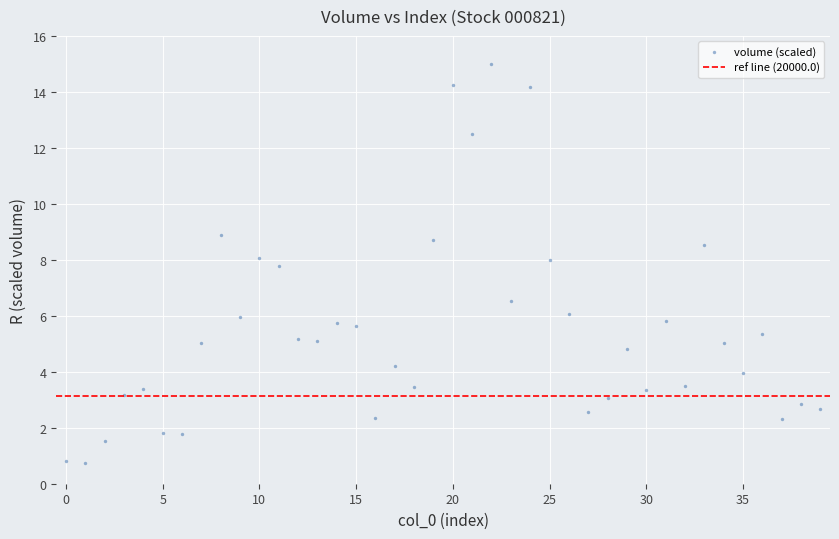

What Y value in the scatter plot is closest to 7?

6.5